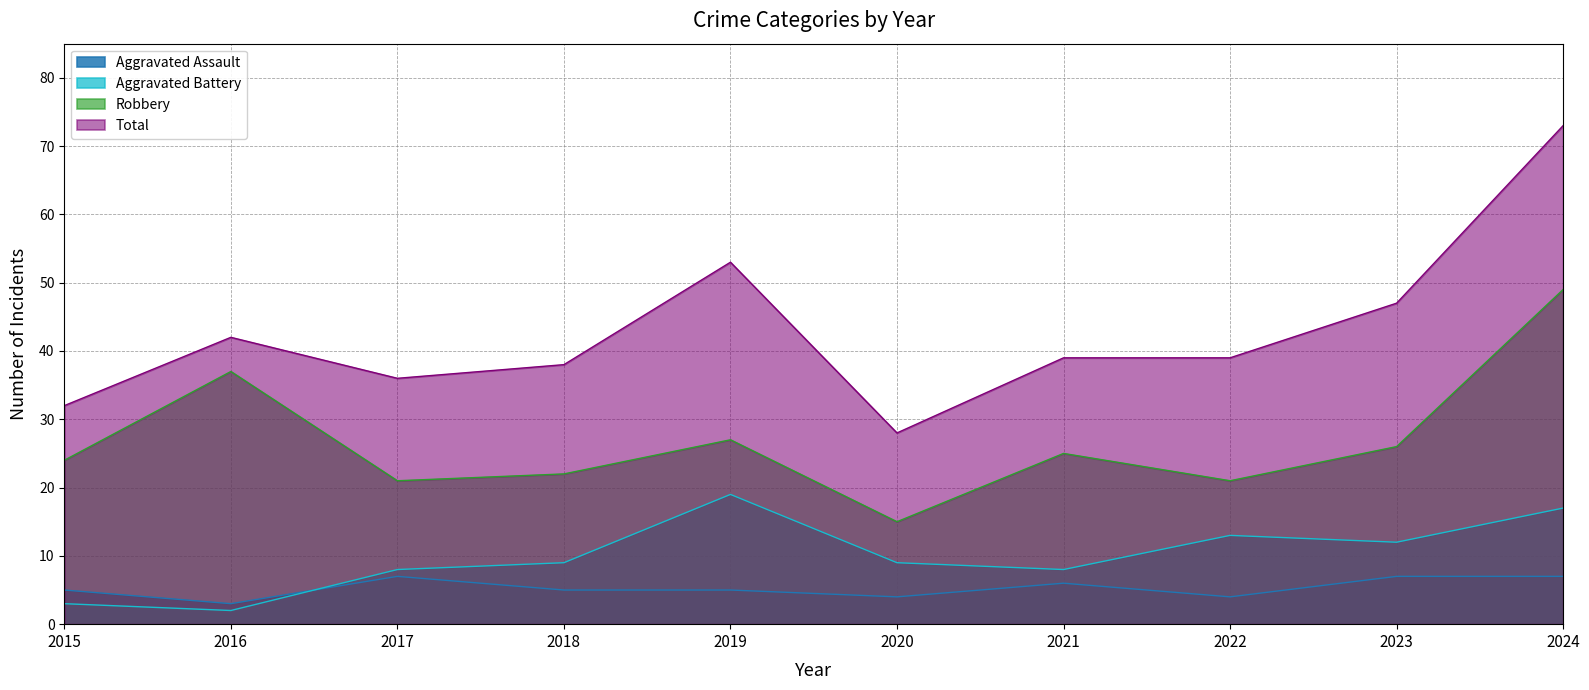

List the series in order of their peak value, highest first.

Total, Robbery, Aggravated Battery, Aggravated Assault